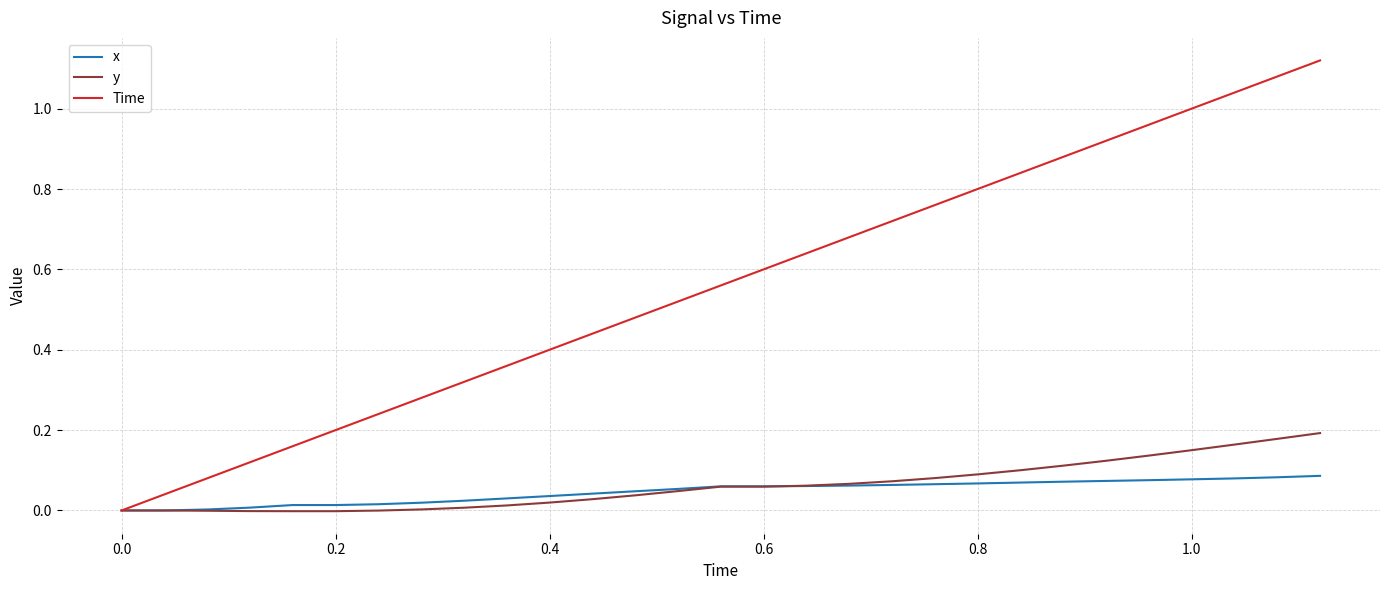

Which series has the largest range (max minus min)?

Time